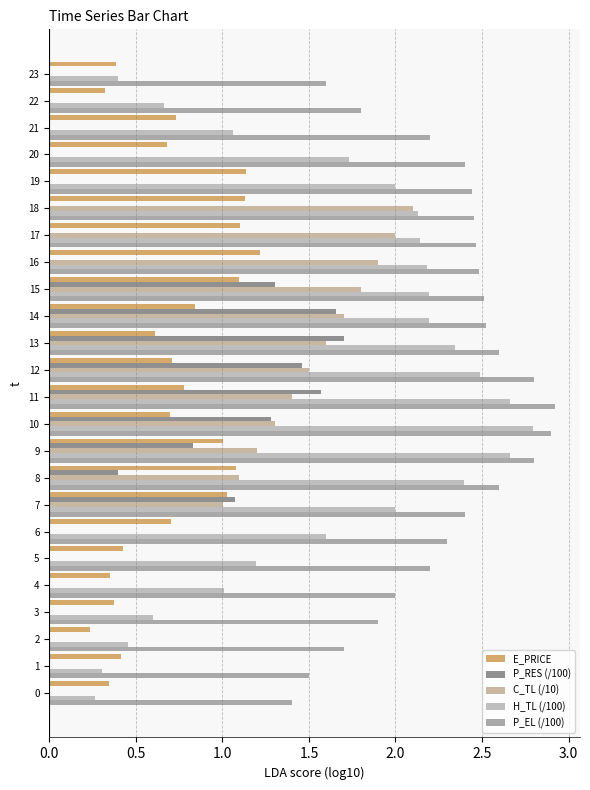

Between 12 and 20, which series saw the biggest shift?

C_TL (/10)